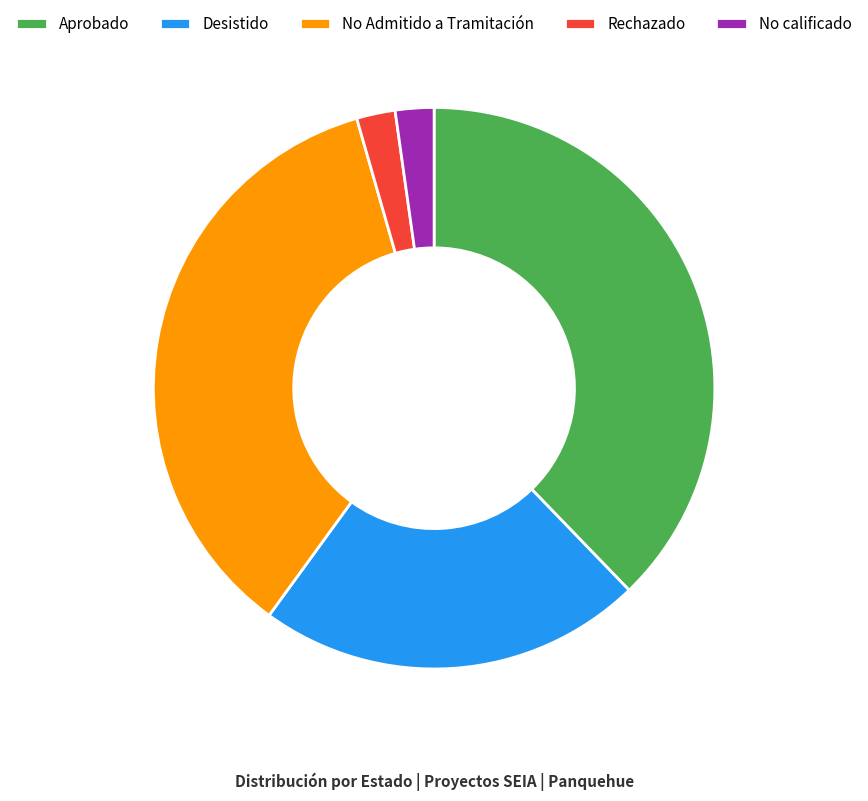

True or false: Desistido accounts for 22% of the total.

True